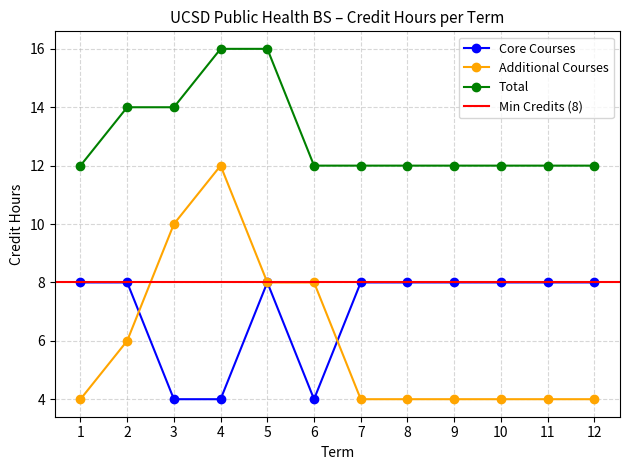

Is the value of Core Courses at 7 greater than the value of Additional Courses at 4?

No